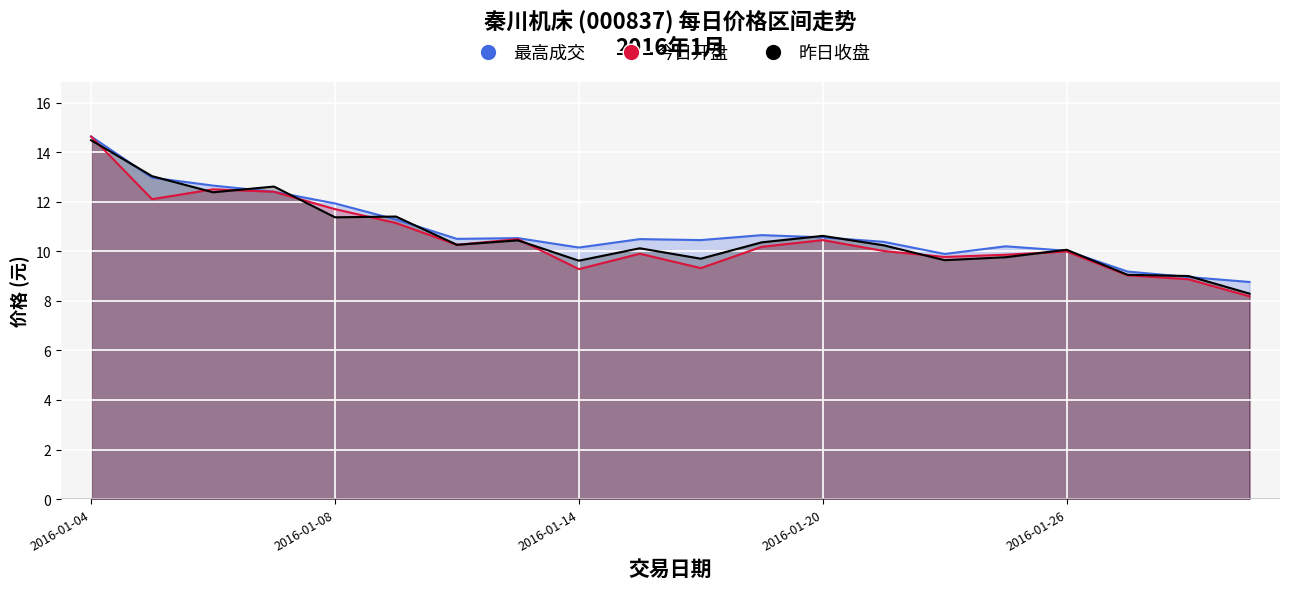

What is the sum of the 最高成交 values at 2016-01-08 and 2016-01-28?

20.9